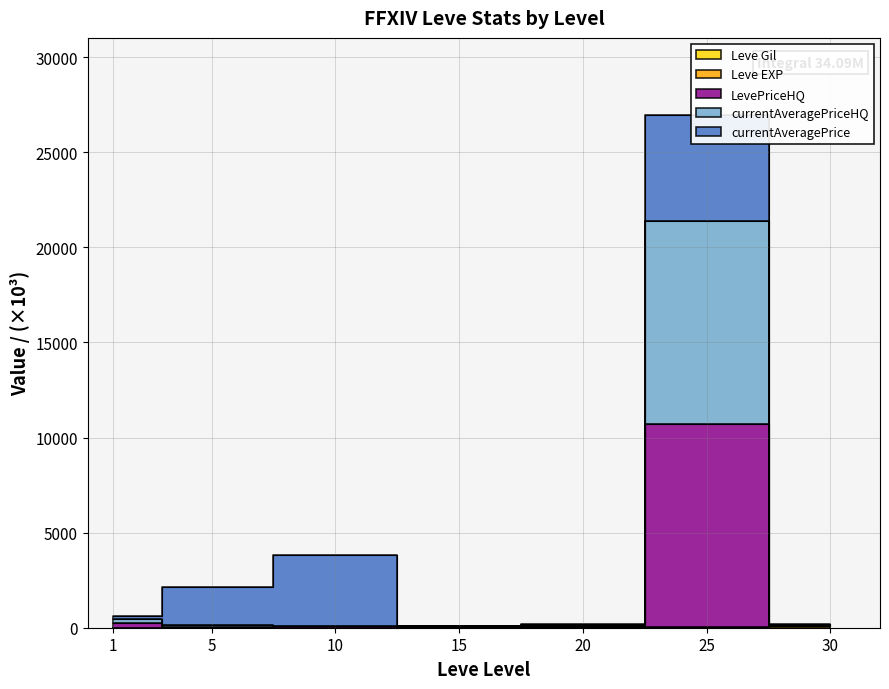

What is the difference between the currentAveragePriceHQ values at 1 and 10?

393.2